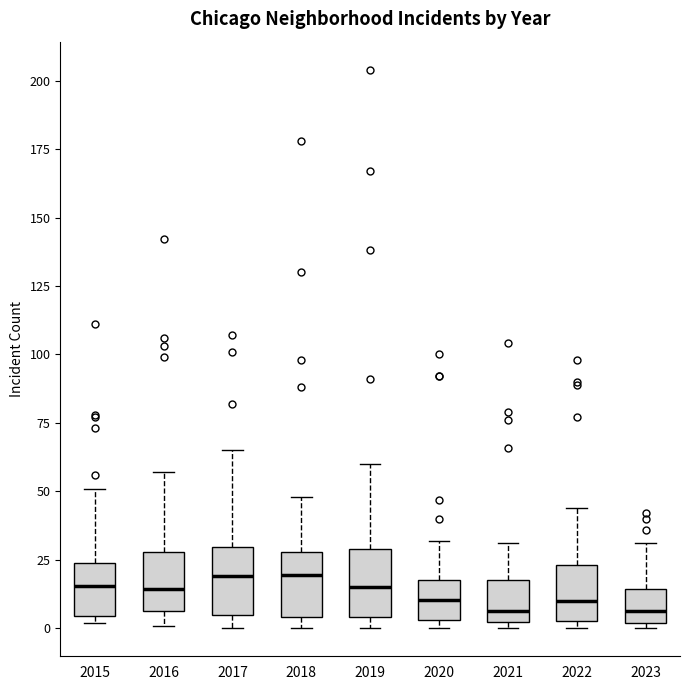

Reading left to right, transcribe this box plot: for each box, give where its median line is, the range the box spans, and where its two whiskers end, as read against the y-axis. The values are not printed on the chart, so give them approximately, as read against the axis.

2015: median 15, box 5 to 25, whiskers 0 to 50
2016: median 15, box 5 to 30, whiskers 0 to 55
2017: median 20, box 5 to 30, whiskers 0 to 65
2018: median 20, box 5 to 30, whiskers 0 to 50
2019: median 15, box 5 to 30, whiskers 0 to 60
2020: median 10, box 5 to 20, whiskers 0 to 30
2021: median 5, box 0 to 20, whiskers 0 (just below the box's lower edge) to 30
2022: median 10, box 5 to 25, whiskers 0 to 45
2023: median 5, box 0 to 15, whiskers 0 (just below the box's lower edge) to 30